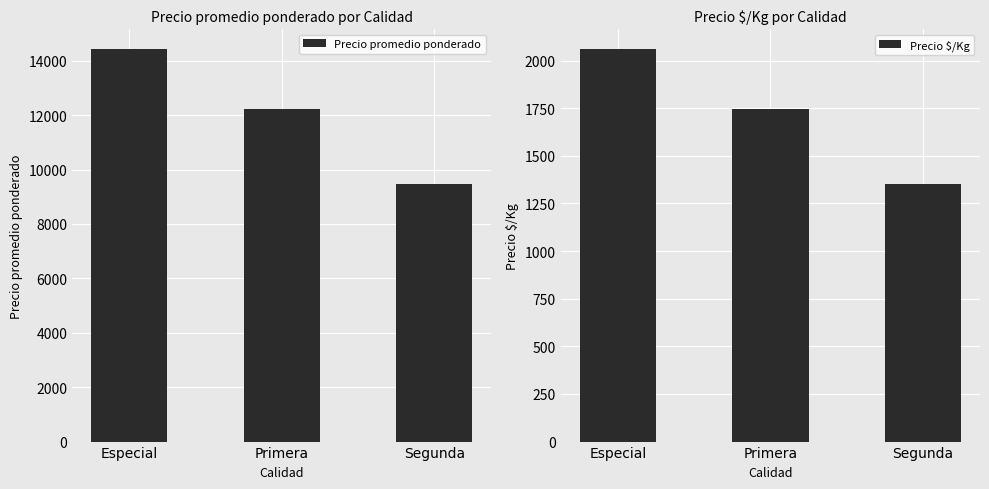

How many distinct data groups are displayed?

2